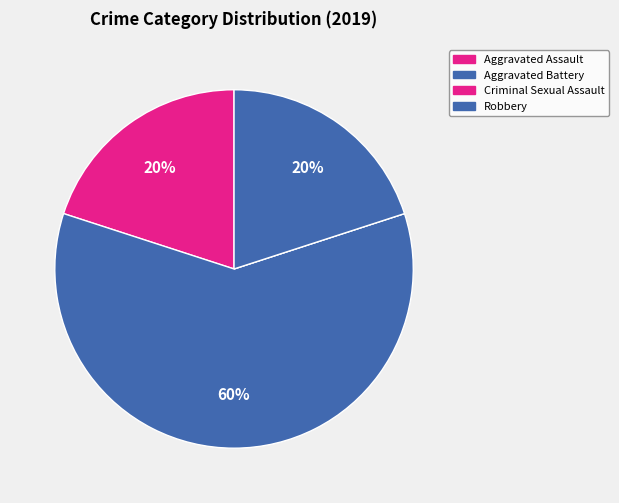

What is the smallest slice in the pie chart?

Criminal Sexual Assault